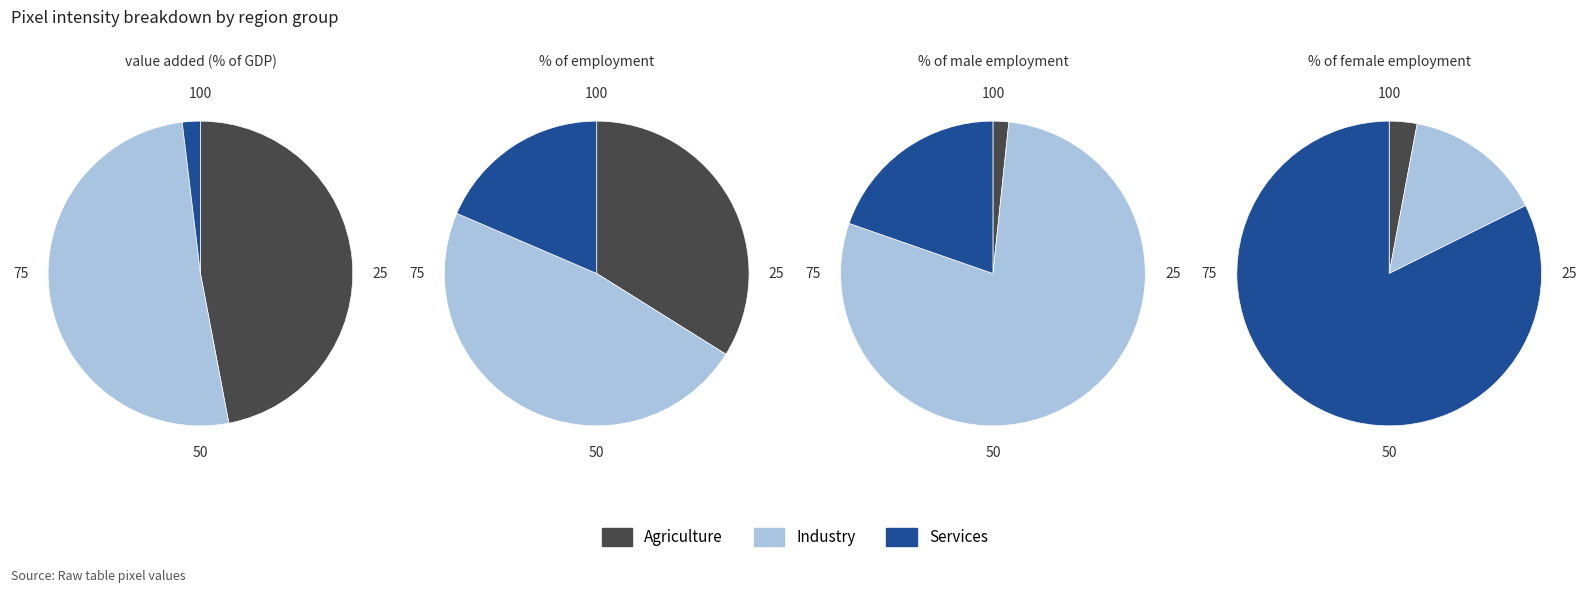

True or false: 3 accounts for 15% of the total.

False